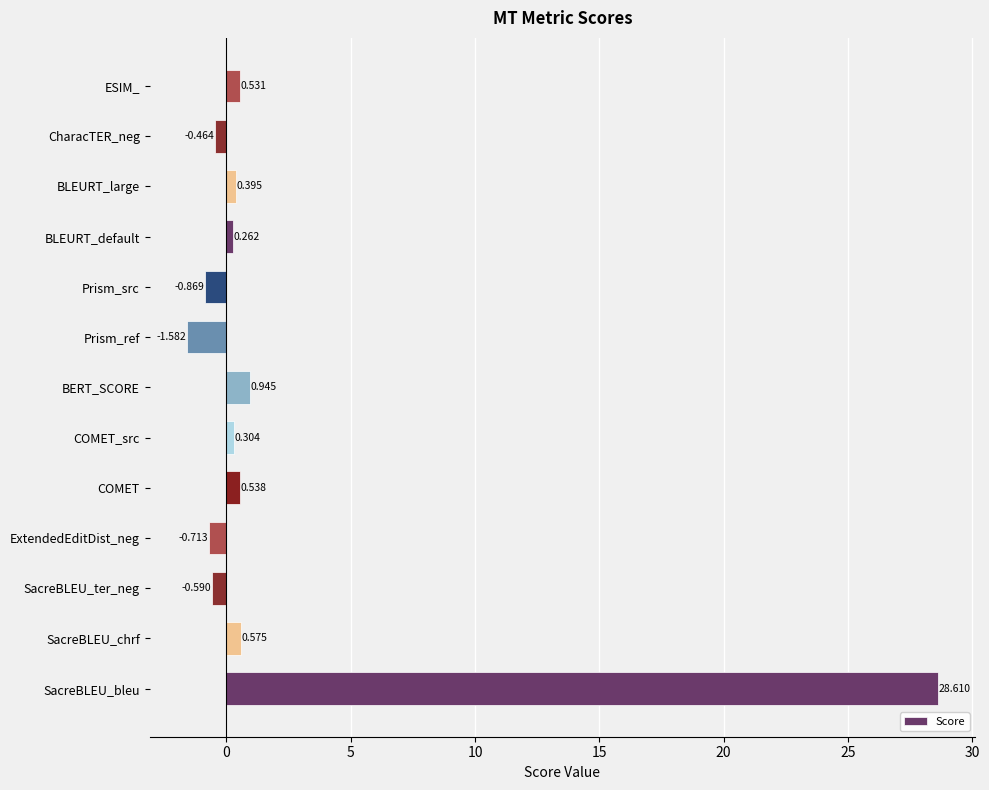

How many bars are there in total?

13